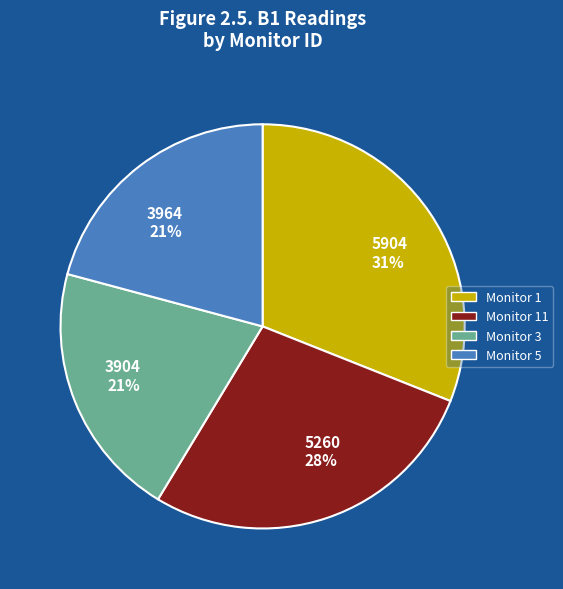

To the nearest percent, what is the average slice percentage?

25%